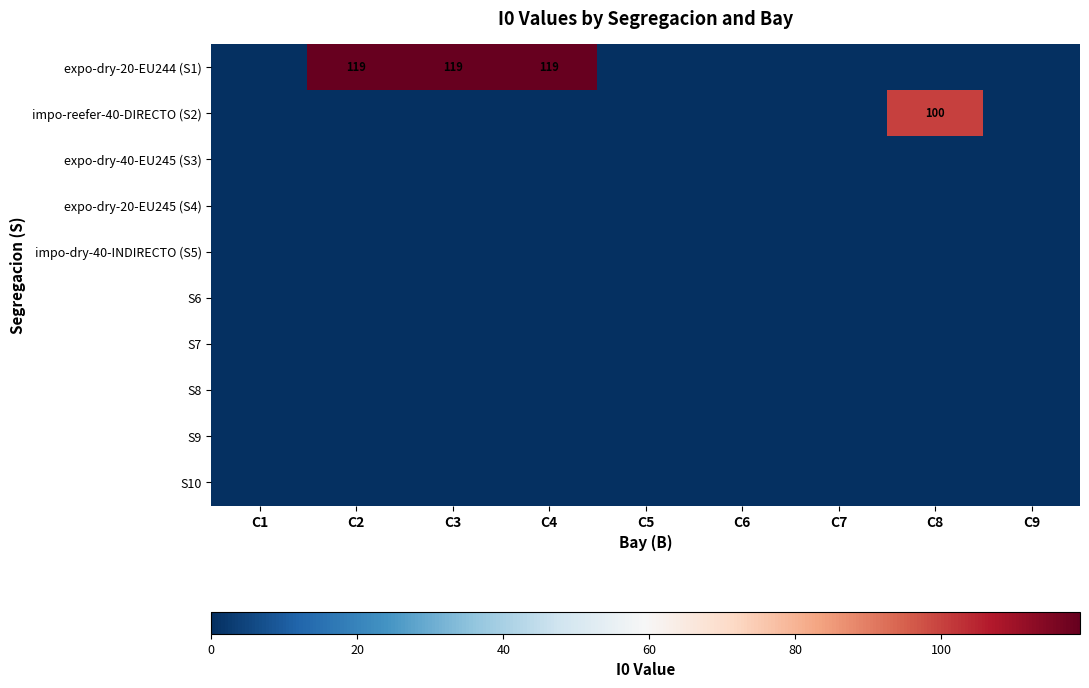

The expo-dry-20-EU244 (S1) series shows 119 at C3. True or false?

True